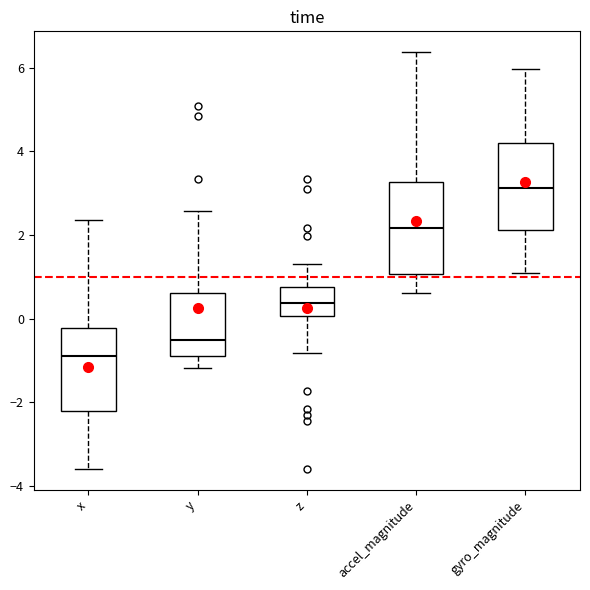

Reading left to right, transcribe this box plot: for each box, give where its median line is, the range the box spans, and where its two whiskers end, as read against the y-axis. The values are not printed on the chart, so give them approximately, as read against the axis.

x: median -0.8, box -2.2 to -0.2, whiskers -3.6 to 2.4
y: median -0.6, box -1.0 to 0.6, whiskers -1.2 to 2.6
z: median 0.4, box 0.0 to 0.8, whiskers -0.8 to 1.4
accel_magnitude: median 2.2, box 1.0 to 3.2, whiskers 0.6 to 6.4
gyro_magnitude: median 3.2, box 2.2 to 4.2, whiskers 1.0 to 6.0